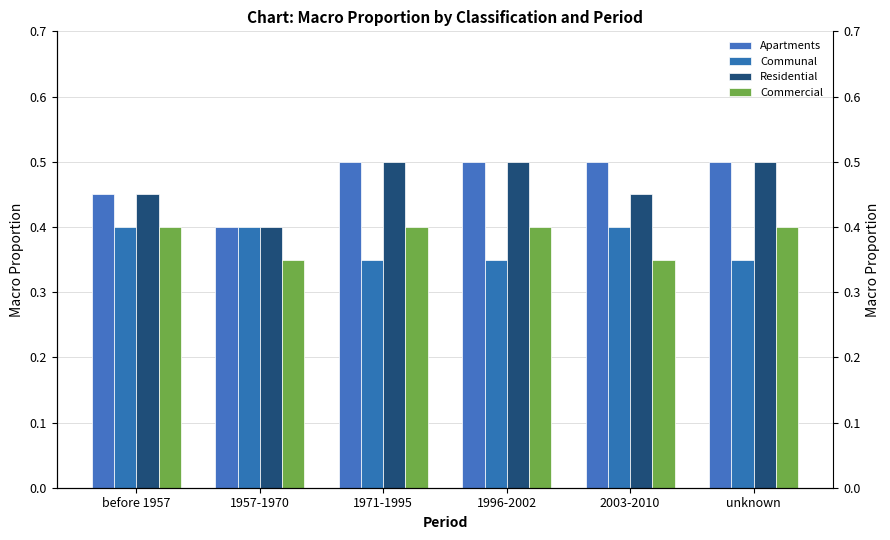

Reading right to left, transcribe all the data shown in this chart.

Apartments: unknown=0.5	2003-2010=0.5	1996-2002=0.5	1971-1995=0.5	1957-1970=0.4	before 1957=0.5
Communal: unknown=0.3	2003-2010=0.4	1996-2002=0.3	1971-1995=0.3	1957-1970=0.4	before 1957=0.4
Residential: unknown=0.5	2003-2010=0.5	1996-2002=0.5	1971-1995=0.5	1957-1970=0.4	before 1957=0.5
Commercial: unknown=0.4	2003-2010=0.3	1996-2002=0.4	1971-1995=0.4	1957-1970=0.3	before 1957=0.4